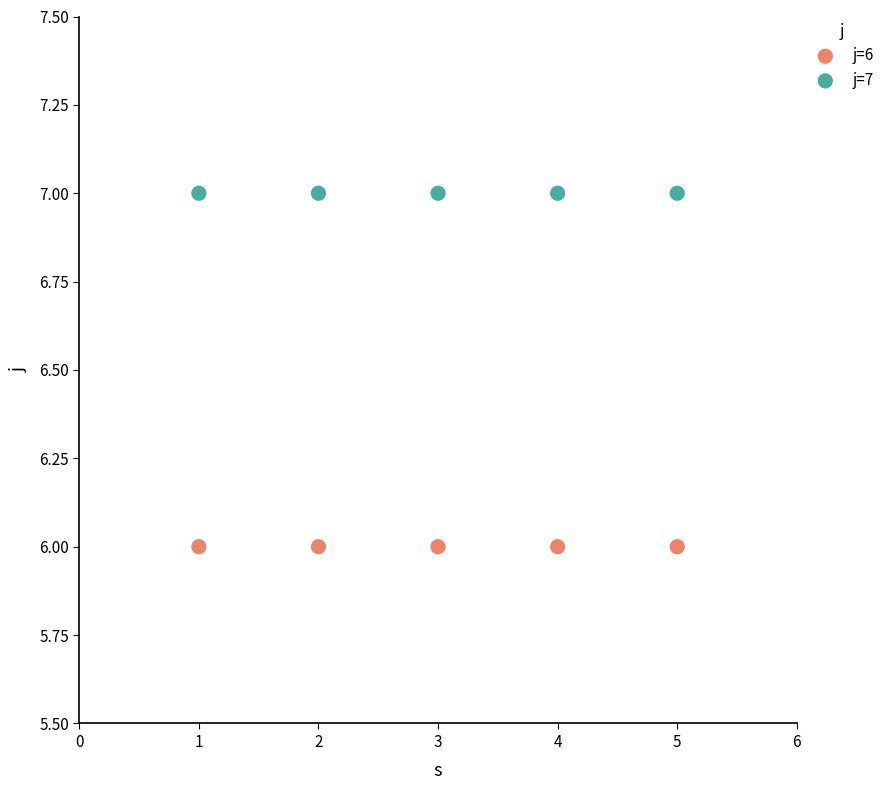

What are all the series names shown in the legend?

j=6, j=7